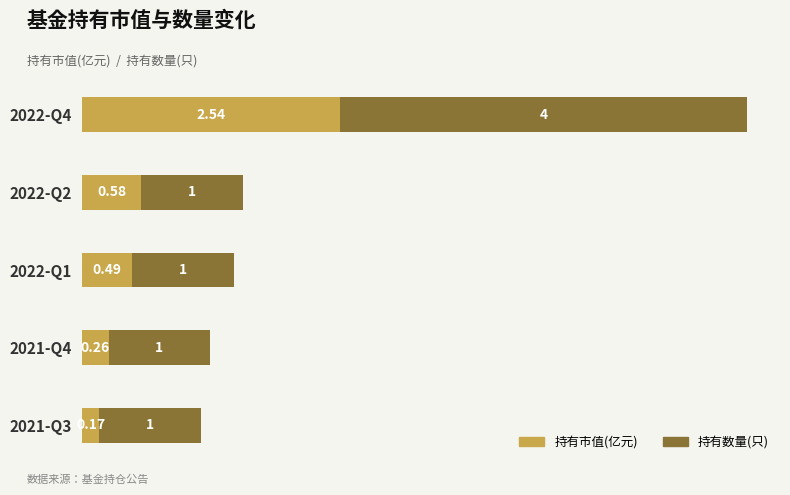

What is the sum of all 持有市值(亿元) values?

4.0